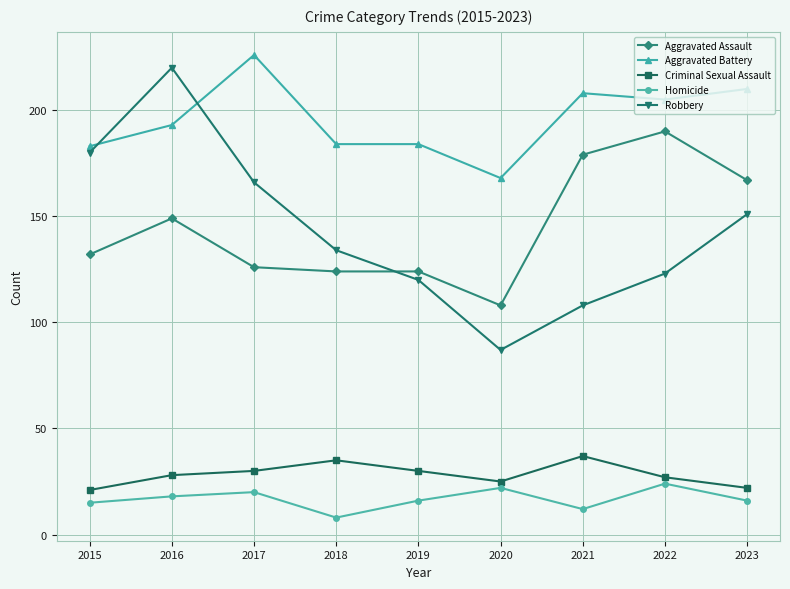

What is the smallest value displayed?

8